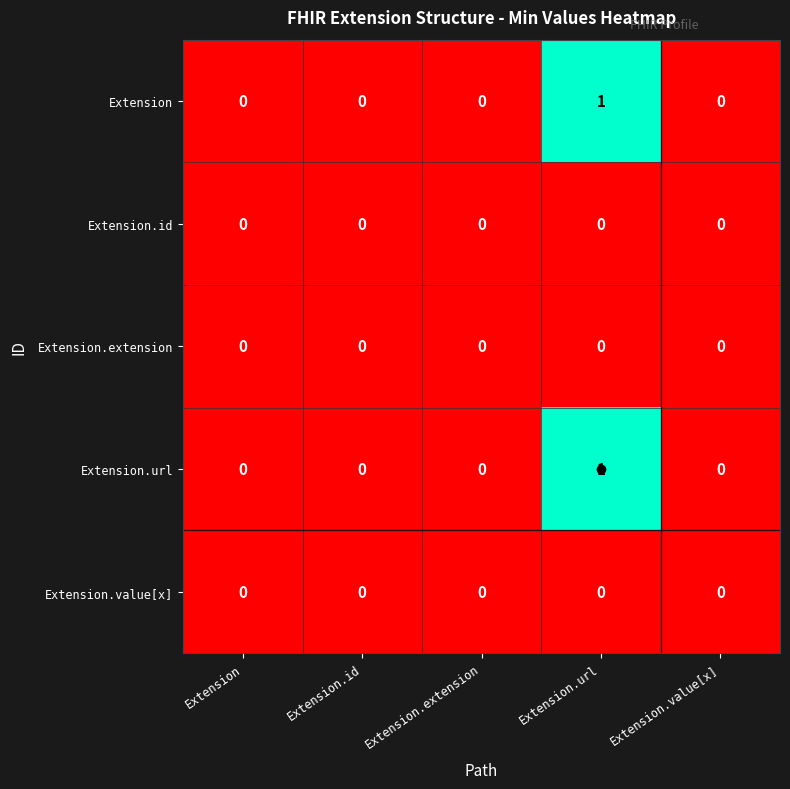

True or false: Extension.extension has a value of 0 at Extension.

True